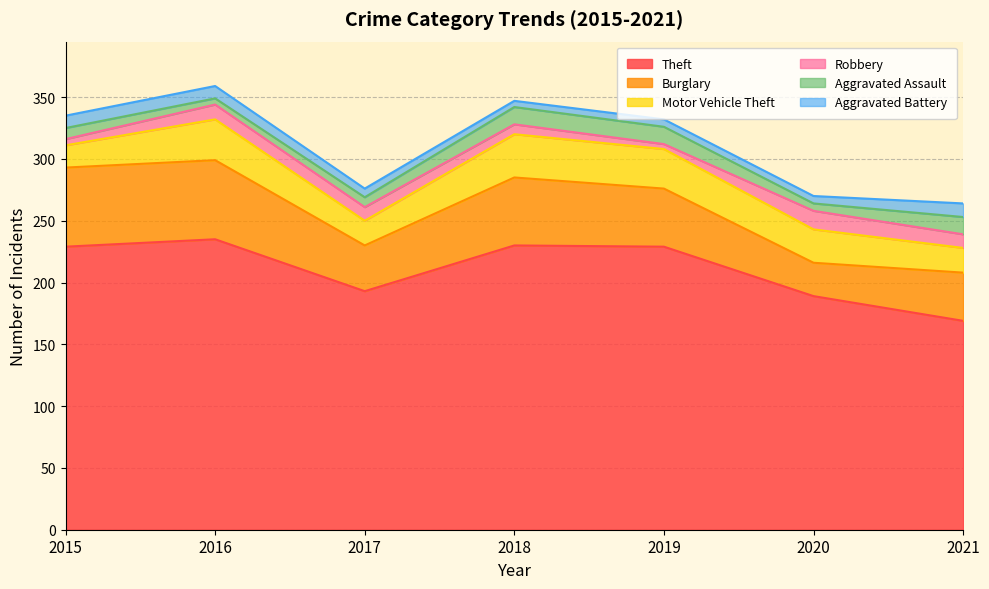

At which label does Aggravated Battery first exceed 7?

2015